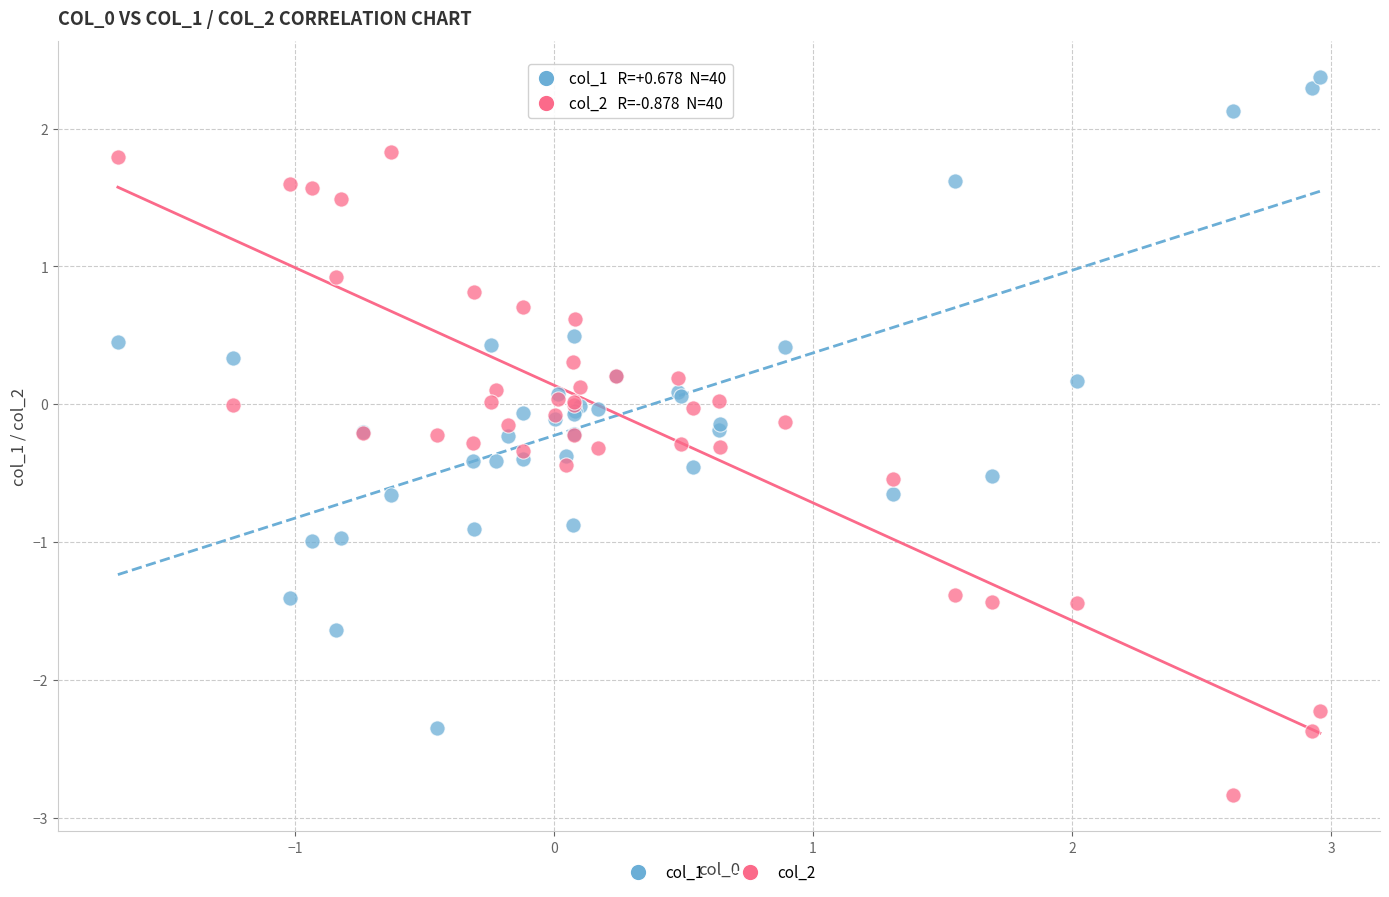

Which series reaches the minimum Y coordinate?

col_2